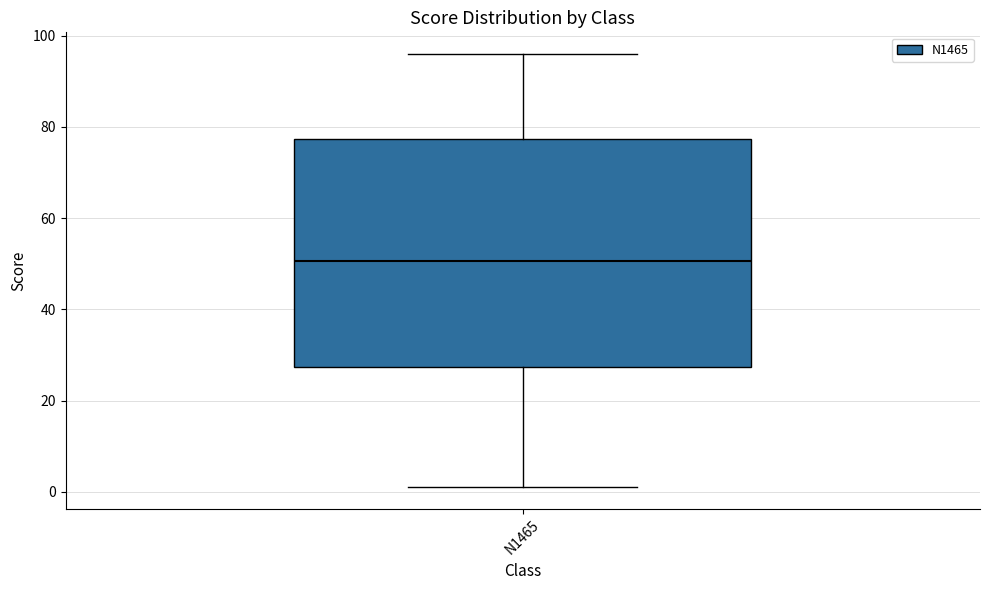

Transcribe this box plot: give where the median line is, the range the box spans, and where the two whiskers end, as read against the y-axis. The values are not printed on the chart, so give them approximately, as read against the axis.

median 50, box 28 to 78, whiskers 2 to 96